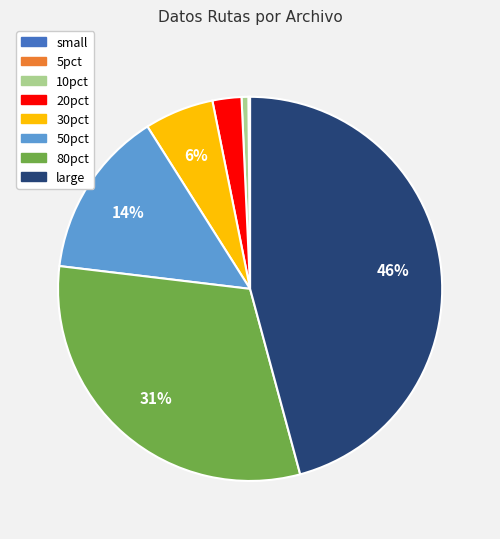

Do 10pct and 50pct together represent more than half of the pie?

No